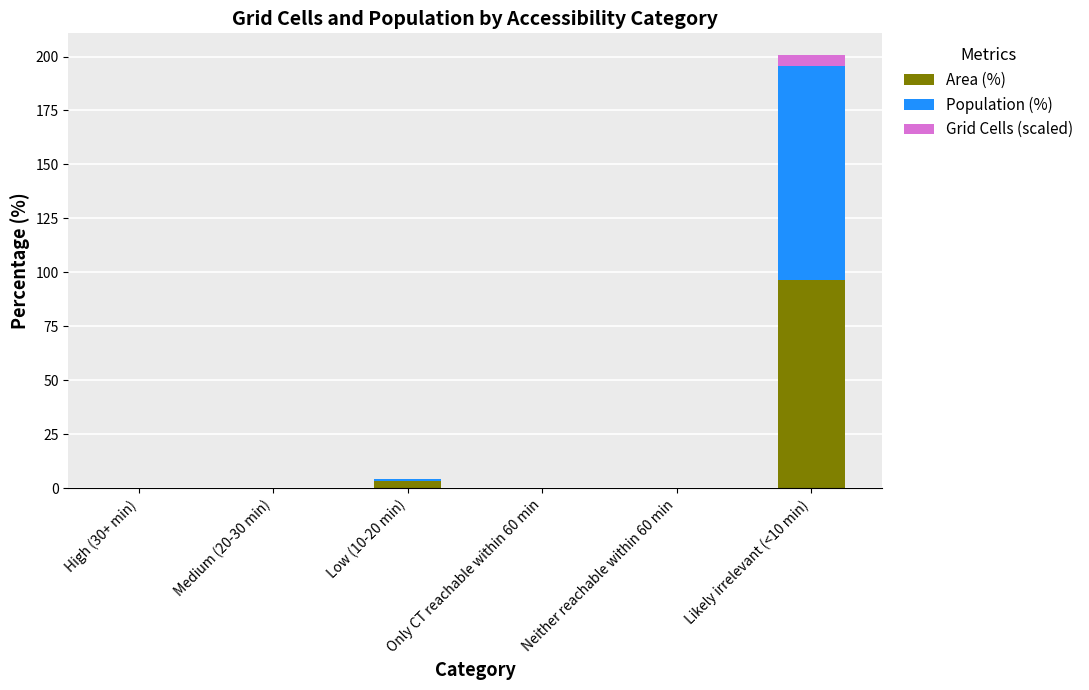

How many data points does each series have?

6